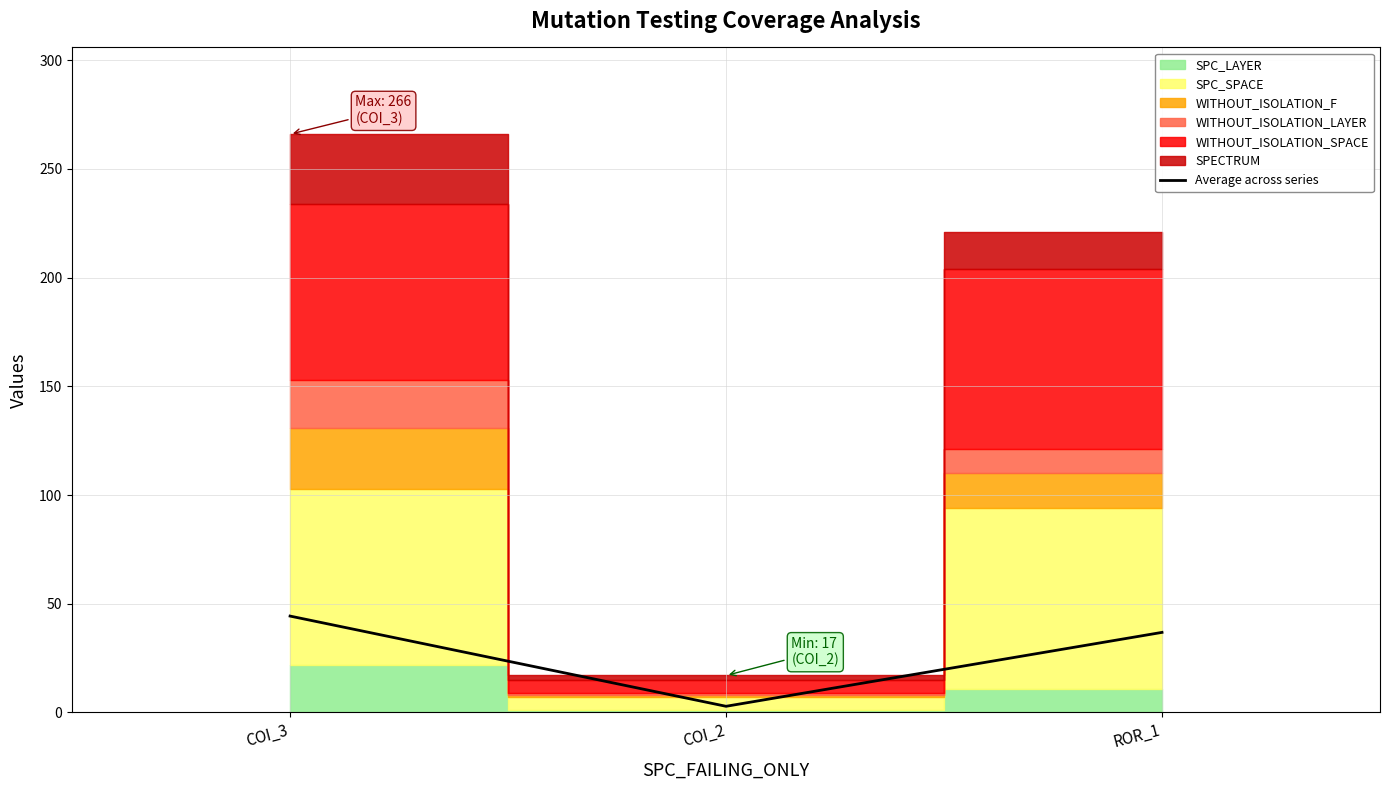

Reading left to right, list all the values displayed in this chart.

44.3	2.8	36.8